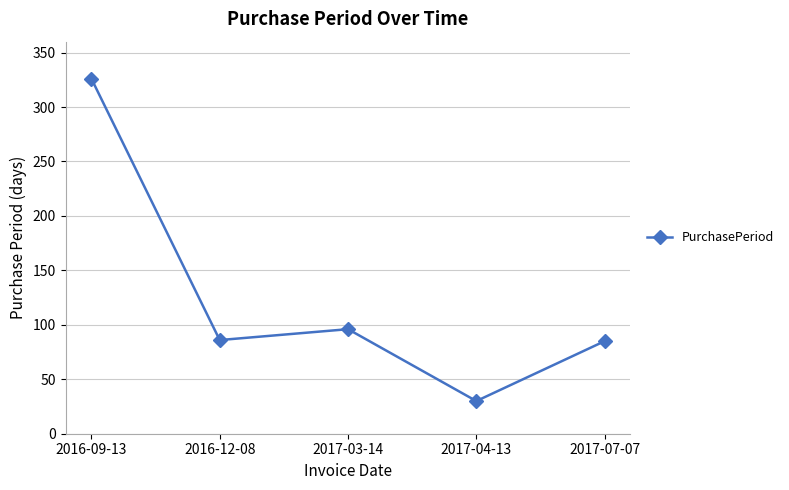

What is the ratio of the value at 2017-03-14 to the value at 2016-12-08?

1.1